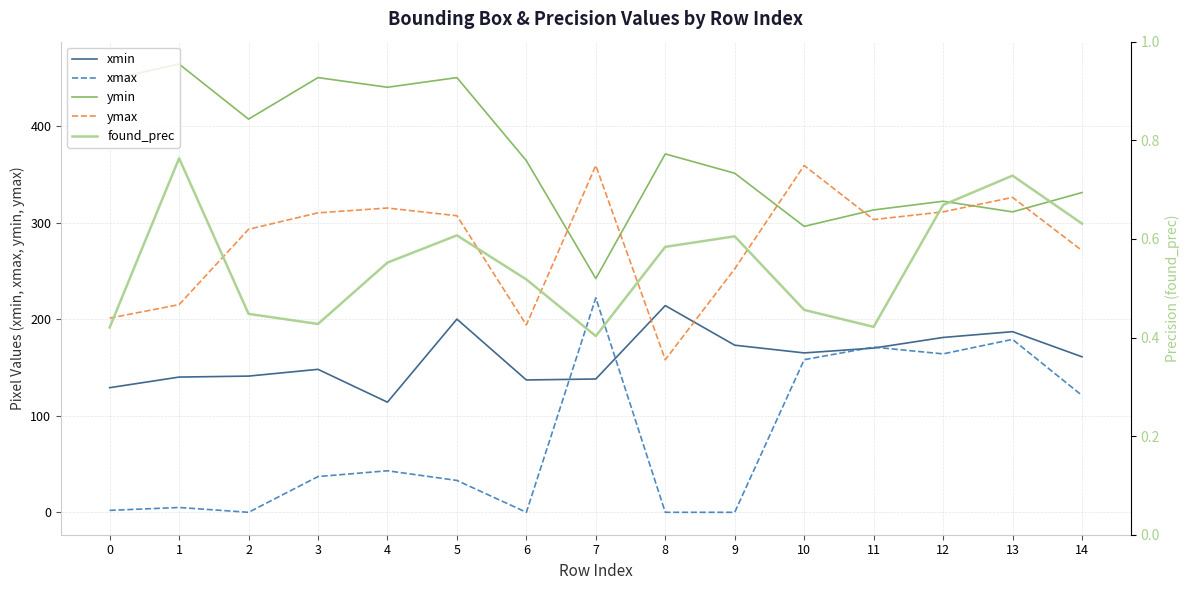

Which series changed the most between 7 and 10?

xmax